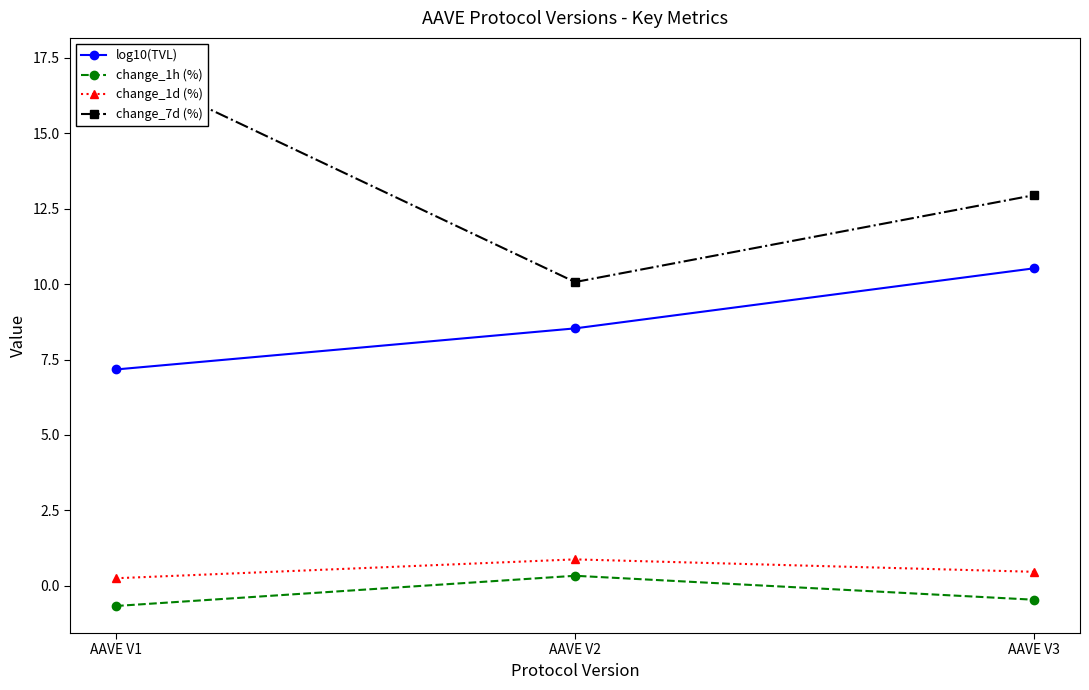

At which category is the sum across all series the highest?

AAVE V1